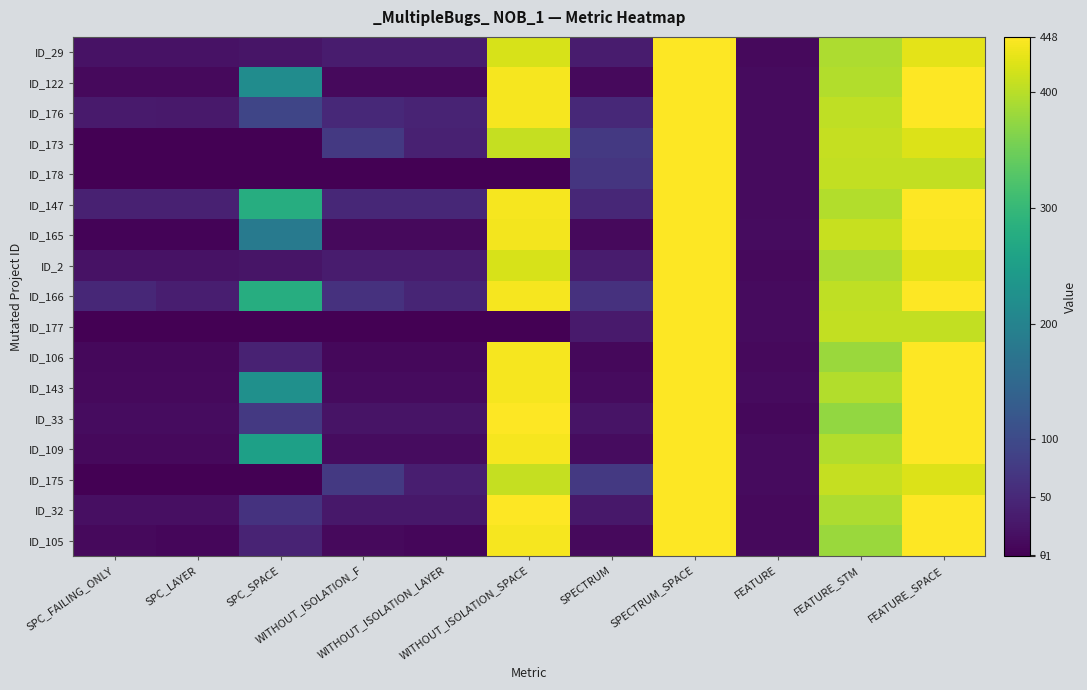

What is the minimum value shown in the chart?

-1